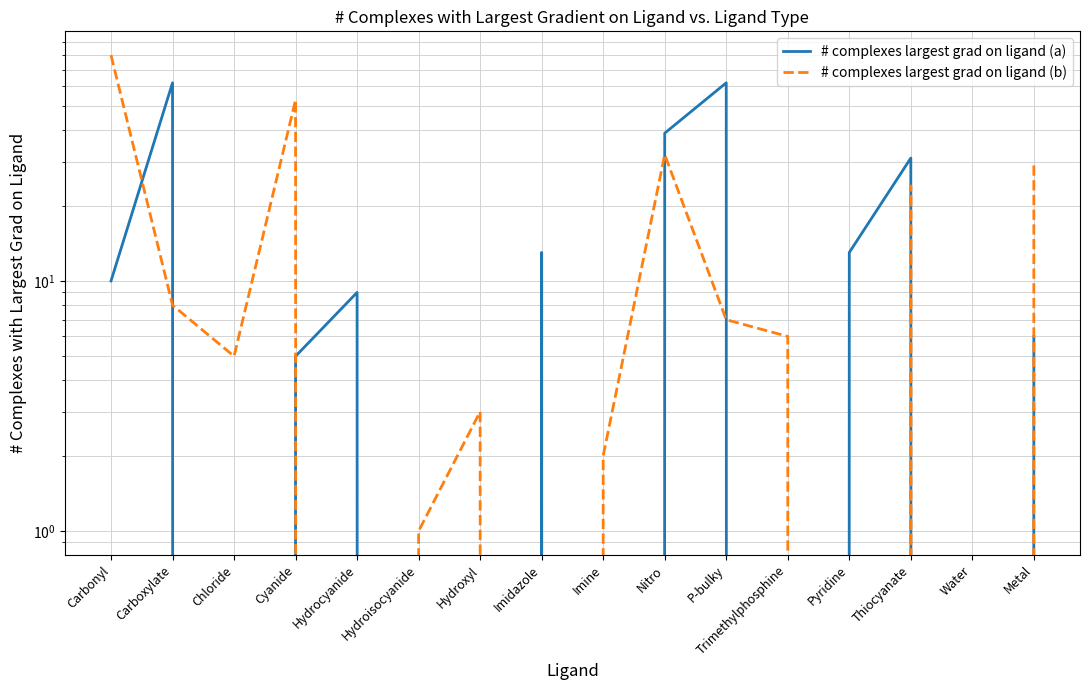

Reading right to left, extract all data points from this chart.

# complexes largest grad on ligand (a): 6	0	31	13	0	62	39	0	13	0	0	9	5	0	62	10
# complexes largest grad on ligand (b): 29	0	24	0	6	7	32	2	0	3	1	0	53	5	8	80